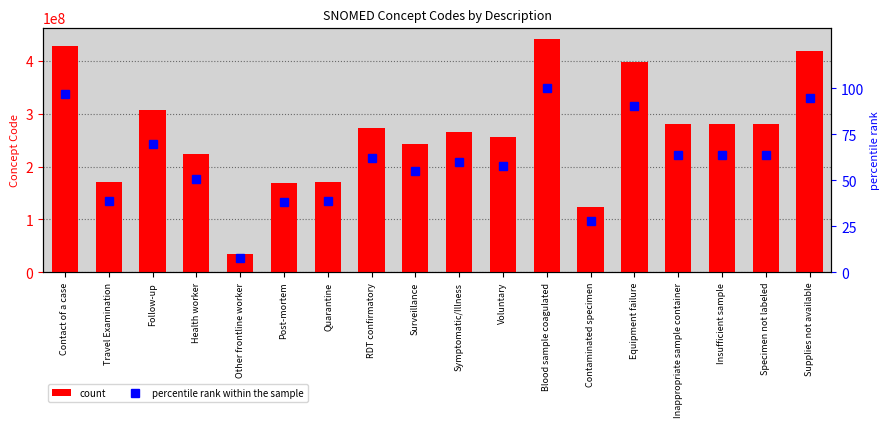

What is the sum of all percentile rank within the sample values?

1080.1